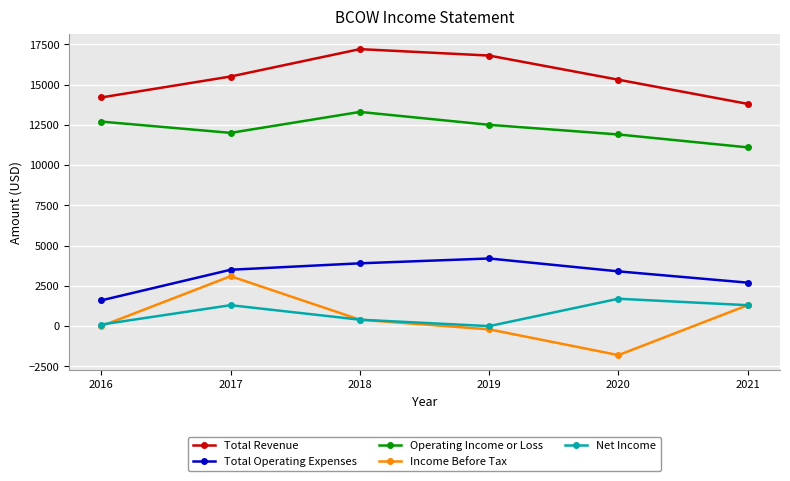

In Net Income, how many points are higher than both neighbors (excluding endpoints)?

2